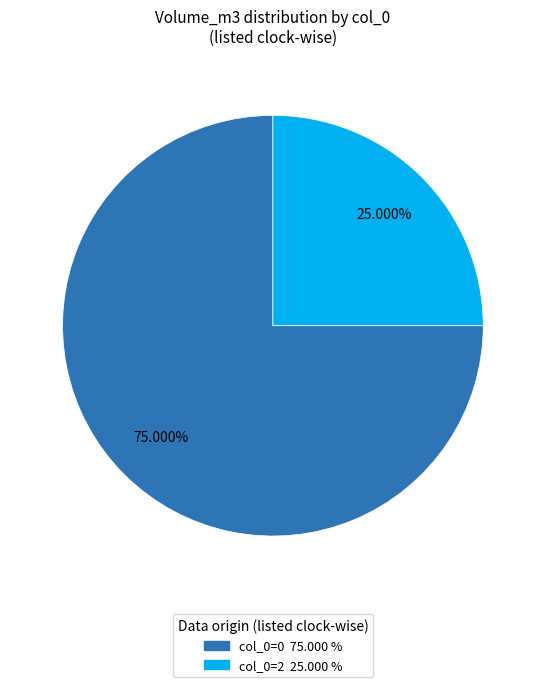

Does any single category account for the majority?

Yes